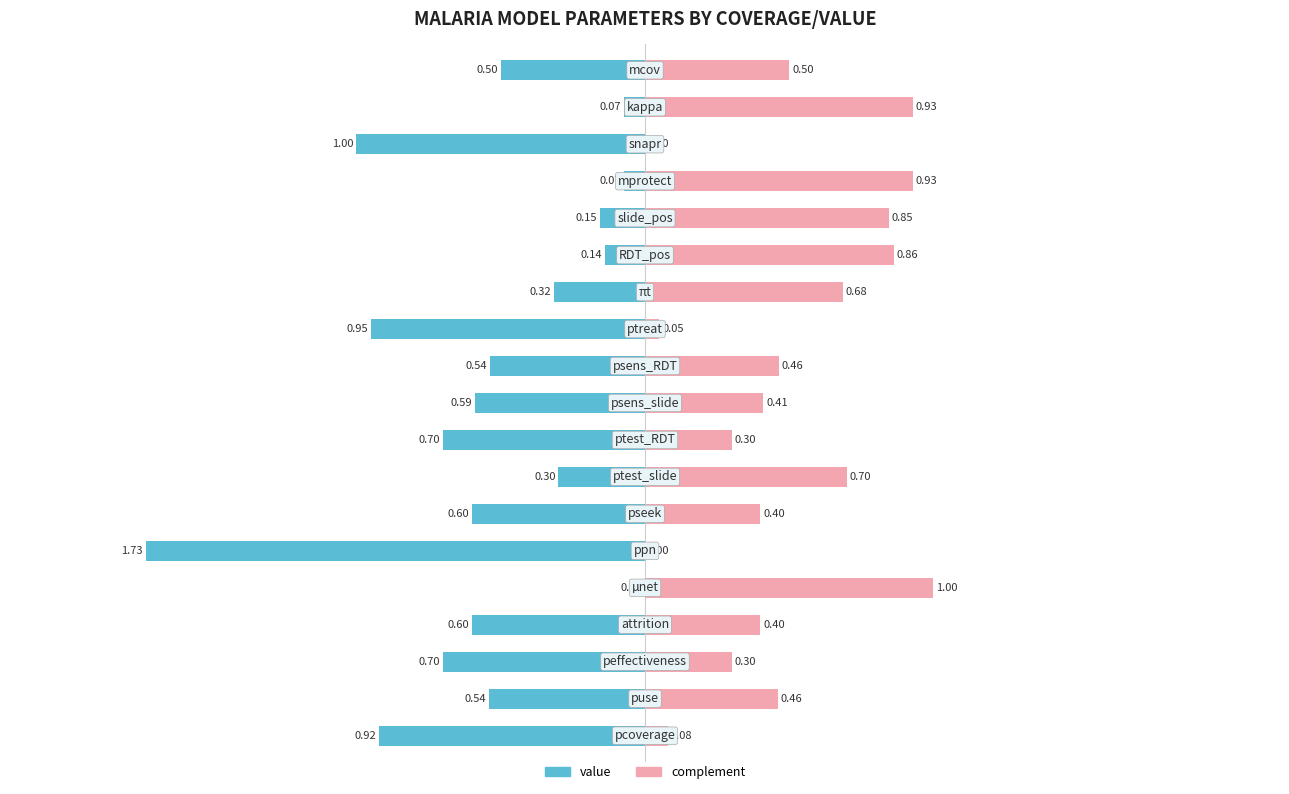

How many bars are there in total?

38